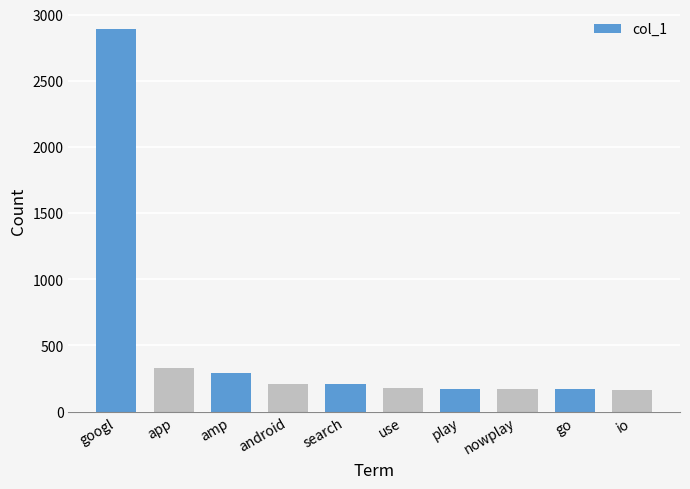

True or false: the data shows 106 at android.

False